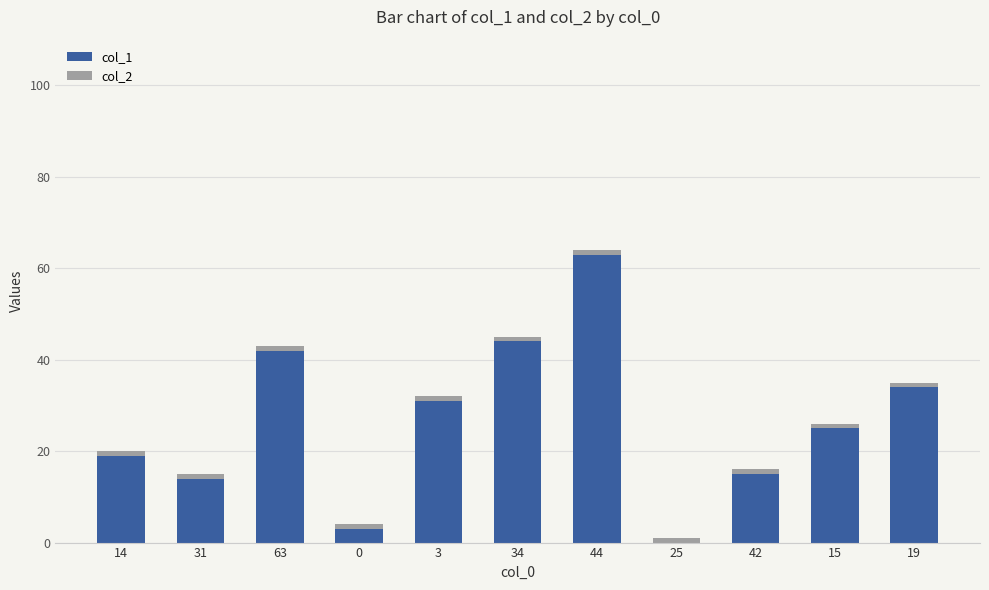

At which category is the sum across all series the highest?

44